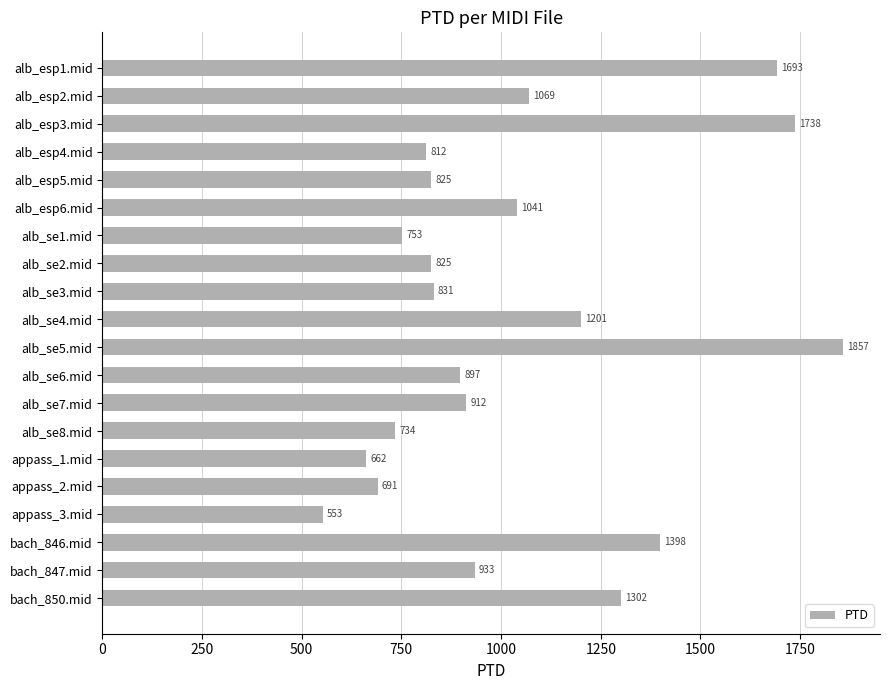

What is the value of the 19th bar from the top?

933.4